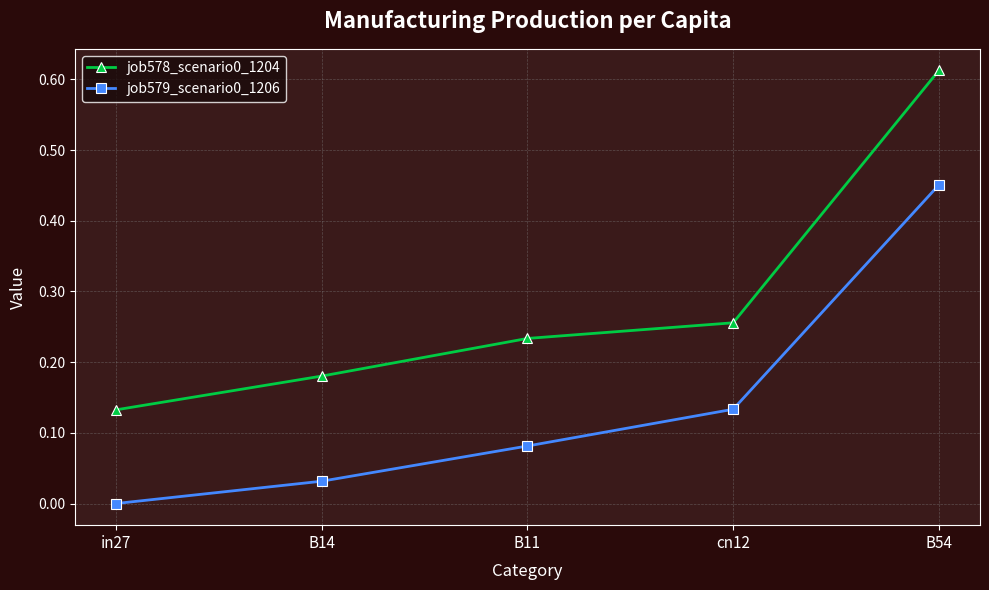

What is the difference between the job578_scenario0_1204 values at B11 and B54?

0.4